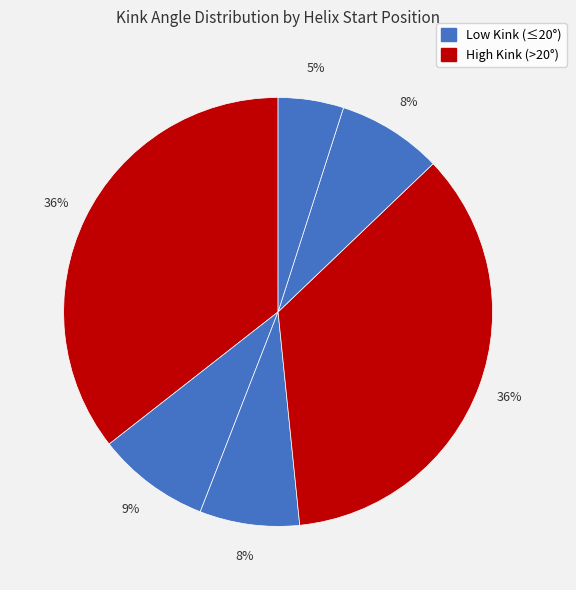

Count the number of slices in the pie.

6